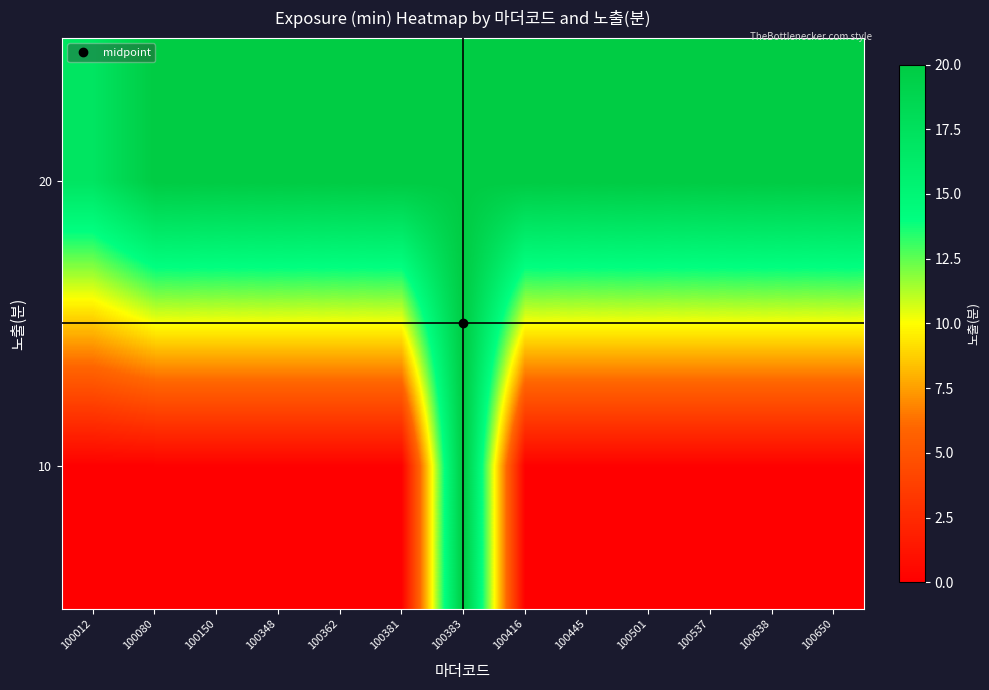

Reading left to right, transcribe all the data shown in this chart.

10: 100012=0	100080=0	100150=0	100348=0	100362=0	100381=0	100383=20	100416=0	100445=0	100501=0	100537=0	100638=0	100650=0
20: 100012=17	100080=20	100150=20	100348=20	100362=20	100381=20	100383=20	100416=20	100445=20	100501=20	100537=20	100638=20	100650=20